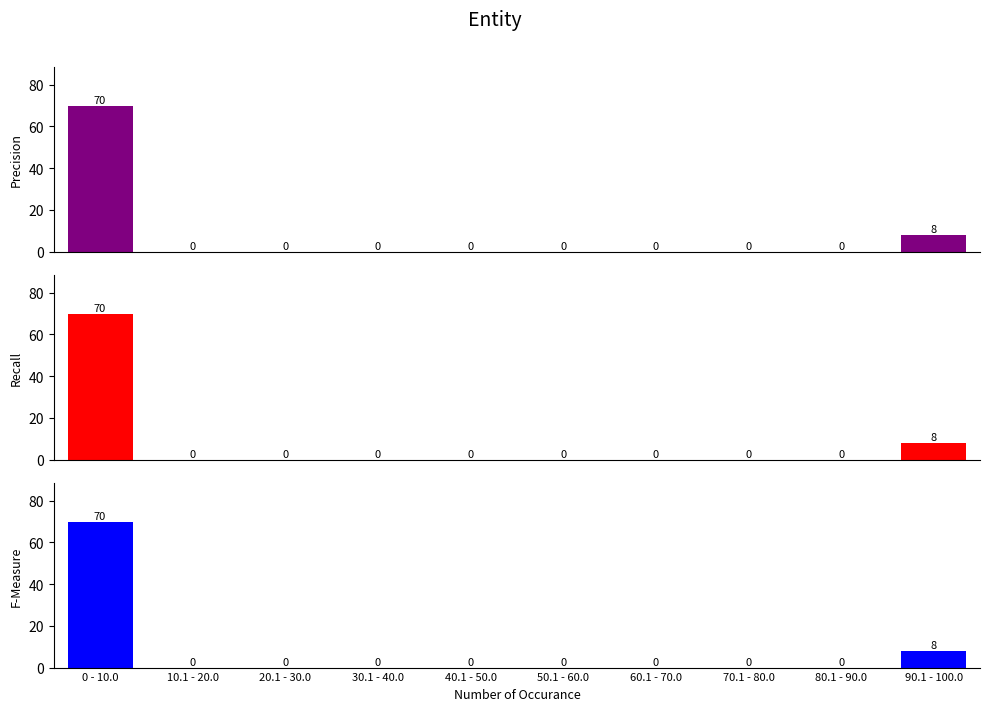

Reading right to left, transcribe all the data shown in this chart.

Precision: 90.1 - 100.0=8	80.1 - 90.0=0	70.1 - 80.0=0	60.1 - 70.0=0	50.1 - 60.0=0	40.1 - 50.0=0	30.1 - 40.0=0	20.1 - 30.0=0	10.1 - 20.0=0	0 - 10.0=70
Recall: 90.1 - 100.0=8	80.1 - 90.0=0	70.1 - 80.0=0	60.1 - 70.0=0	50.1 - 60.0=0	40.1 - 50.0=0	30.1 - 40.0=0	20.1 - 30.0=0	10.1 - 20.0=0	0 - 10.0=70
F-Measure: 90.1 - 100.0=8	80.1 - 90.0=0	70.1 - 80.0=0	60.1 - 70.0=0	50.1 - 60.0=0	40.1 - 50.0=0	30.1 - 40.0=0	20.1 - 30.0=0	10.1 - 20.0=0	0 - 10.0=70